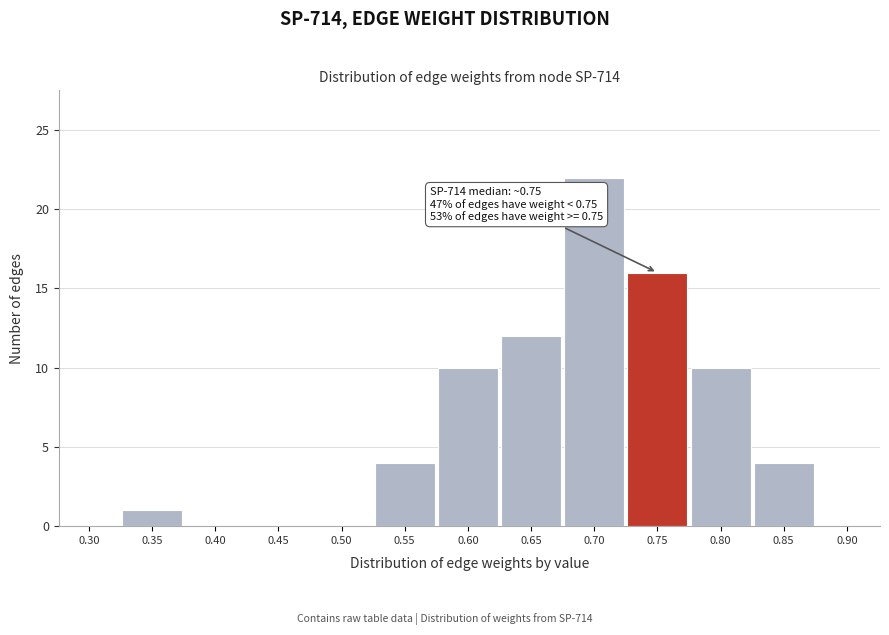

Reading left to right, transcribe all the data shown in this chart.

0.30=0	0.35=1	0.40=0	0.45=0	0.50=0	0.55=4	0.60=10	0.65=12	0.70=22	0.75=16	0.80=10	0.85=4	0.90=0